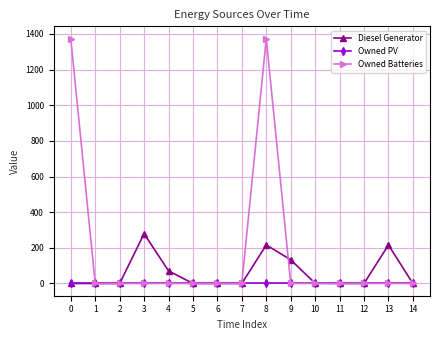

True or false: Owned Batteries has more than 0 points higher than both neighbors.

True